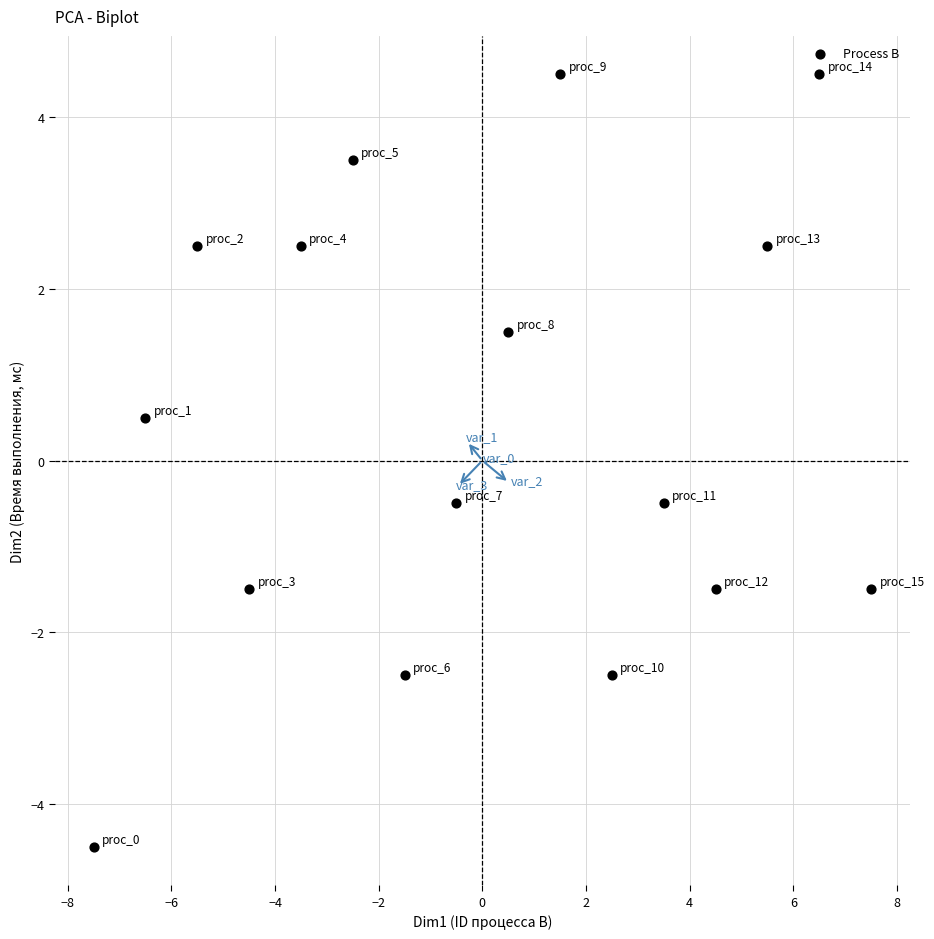

What is the range of Y values (max minus min)?

9.0